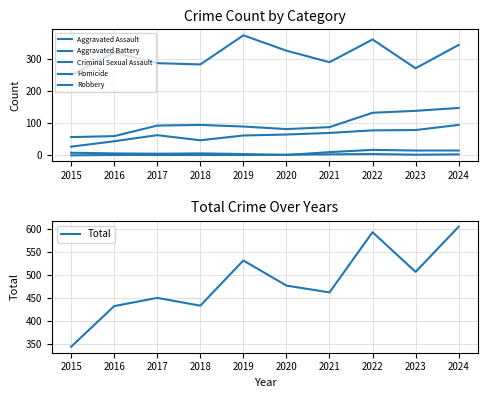

How many intersections are there between Criminal Sexual Assault and Homicide?

2